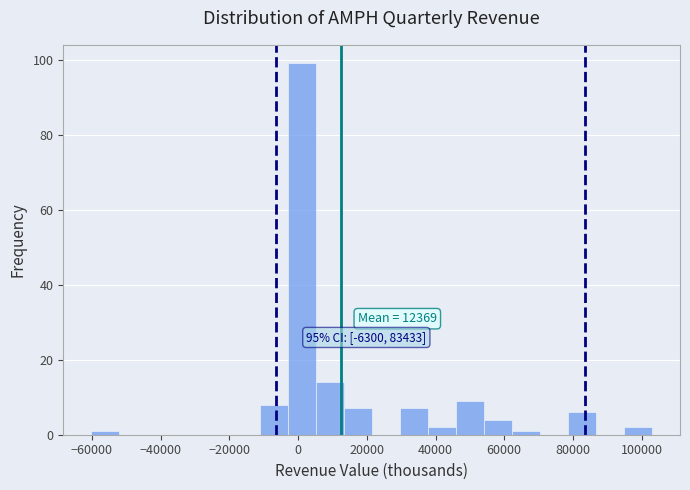

Which range on the x-axis has the tallest bar?

-4000 to 6000